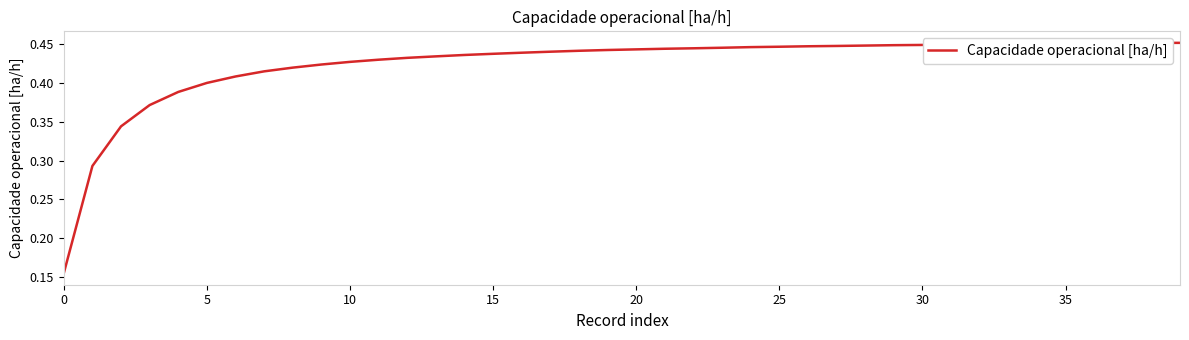

Does the chart have visible grid lines?

No